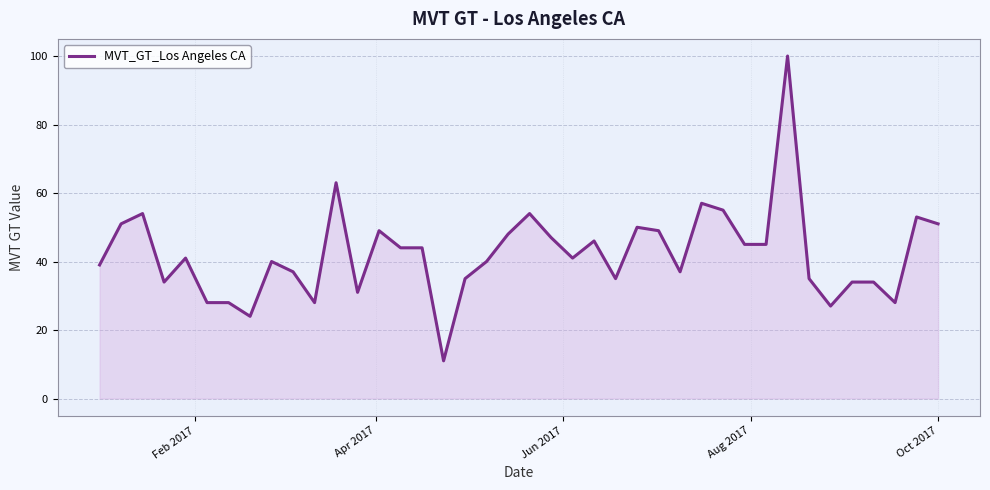

How many lines are shown in the chart?

1